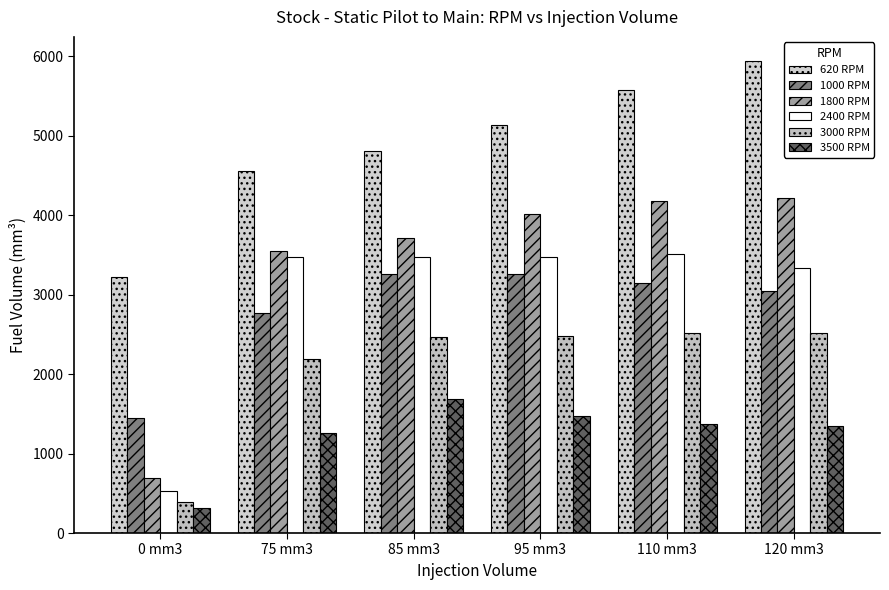

What is the difference between the 3000 RPM values at 85 mm3 and 75 mm3?

283.6